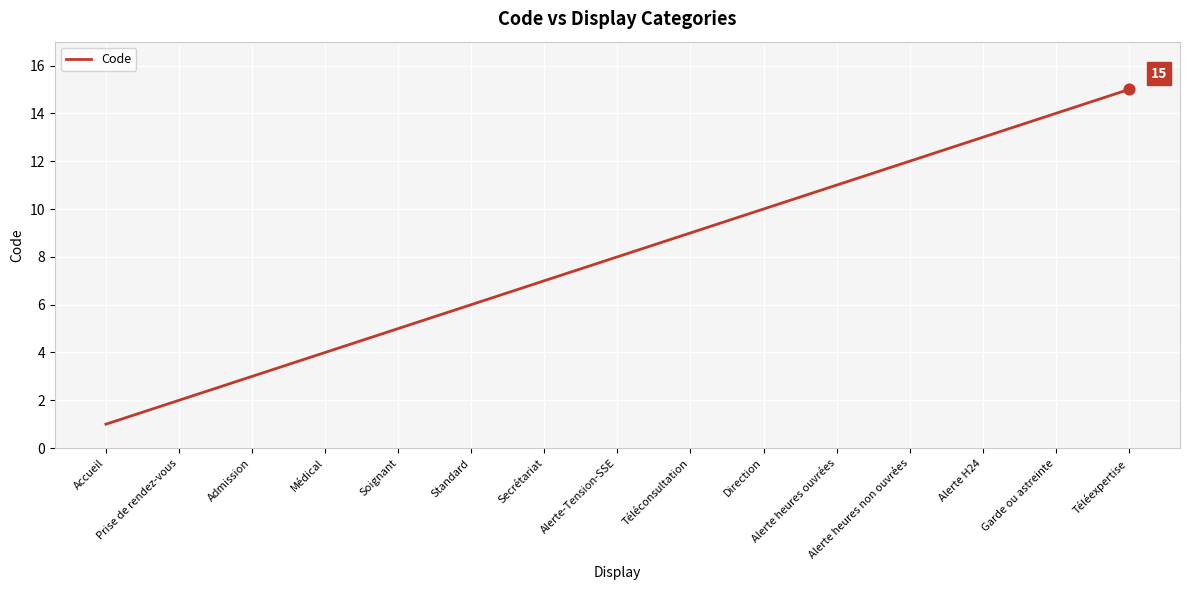

Approximately how many times larger is the value at Secrétariat compared to Standard?

1.2